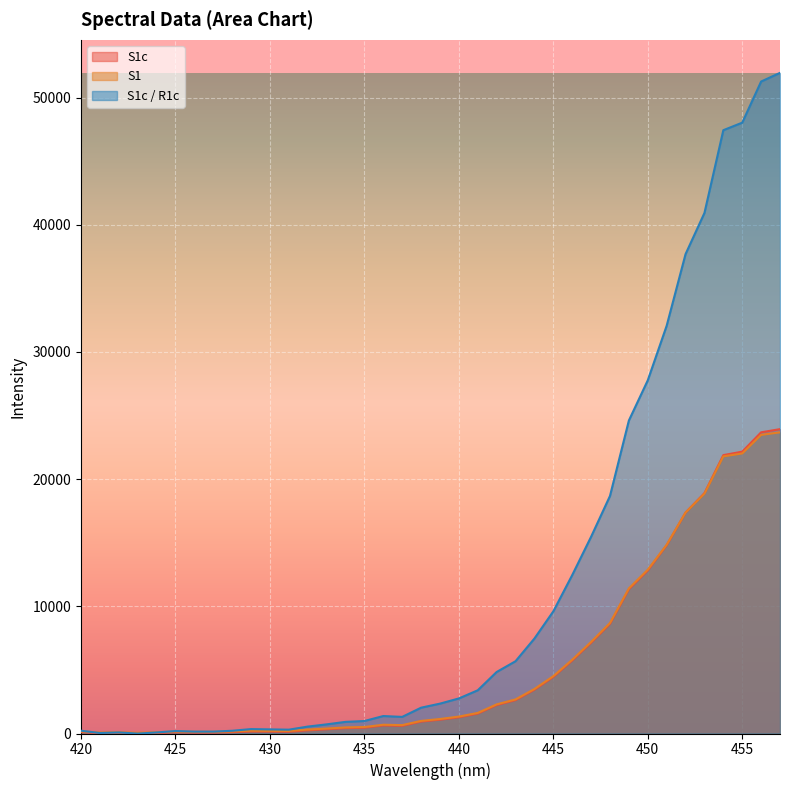

What is the difference between the second highest and minimum values in the S1c series?

23685.5